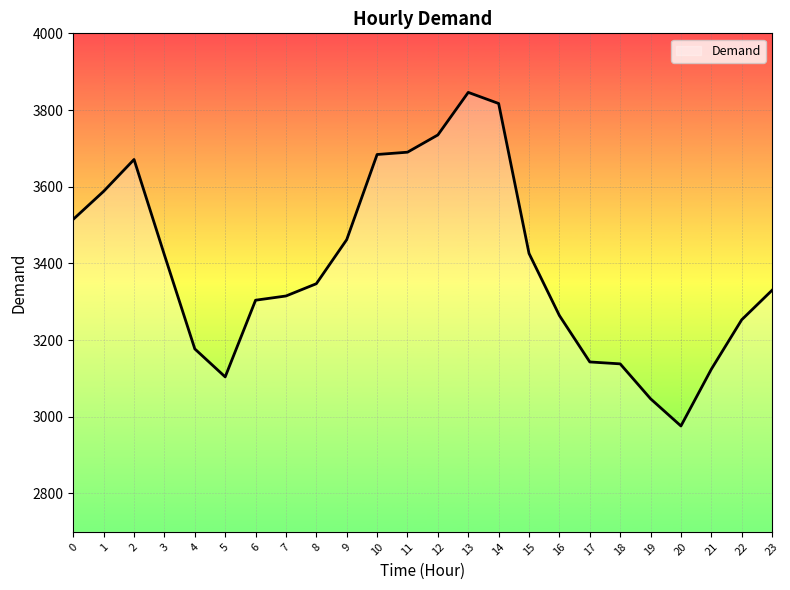

At which category does the chart reach its minimum across all series?

20